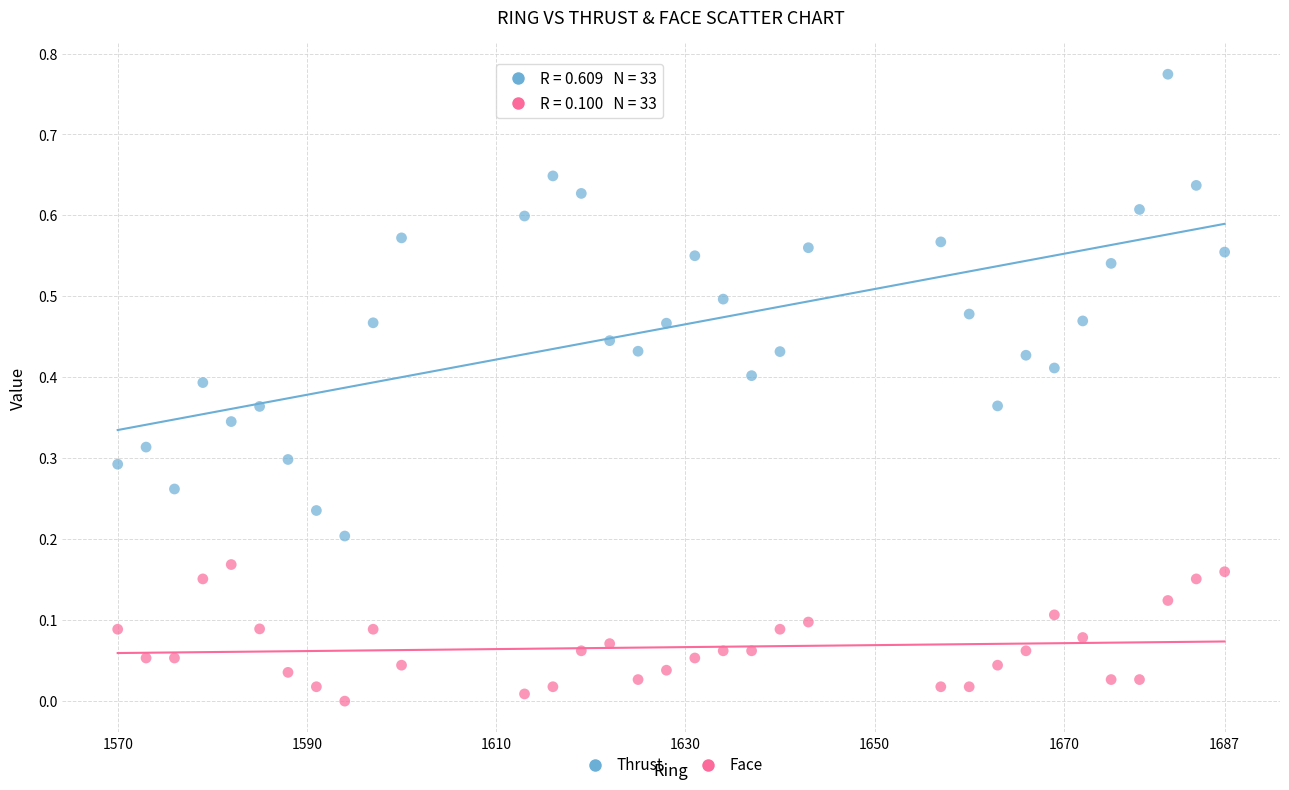

Across all data points, what is the range of X values (max minus min)?

117.0